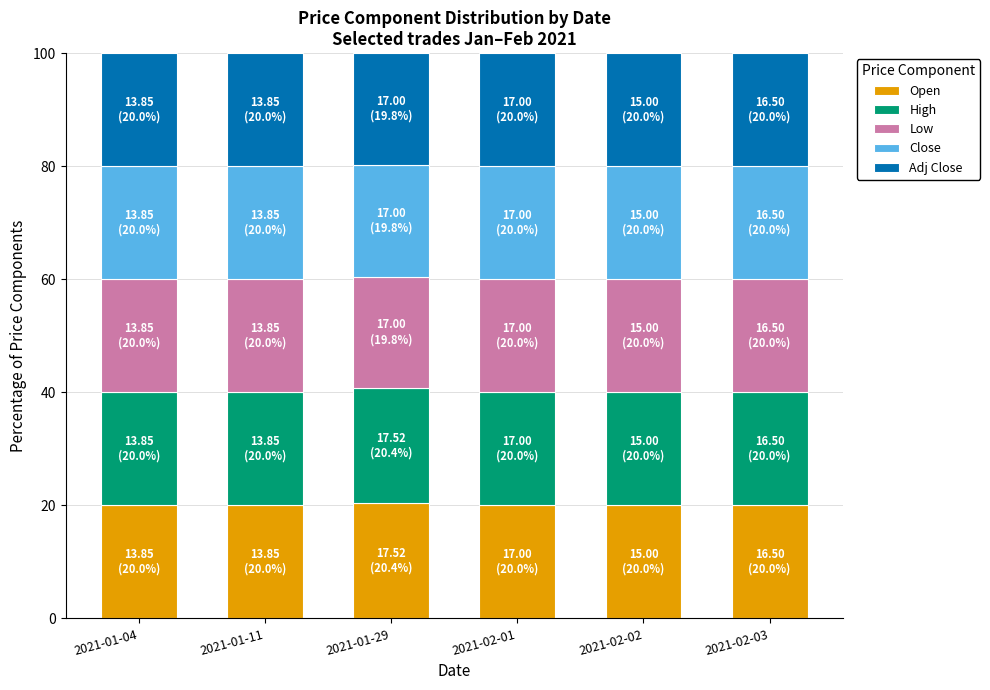

What is the lowest value of the Open series?

20.0